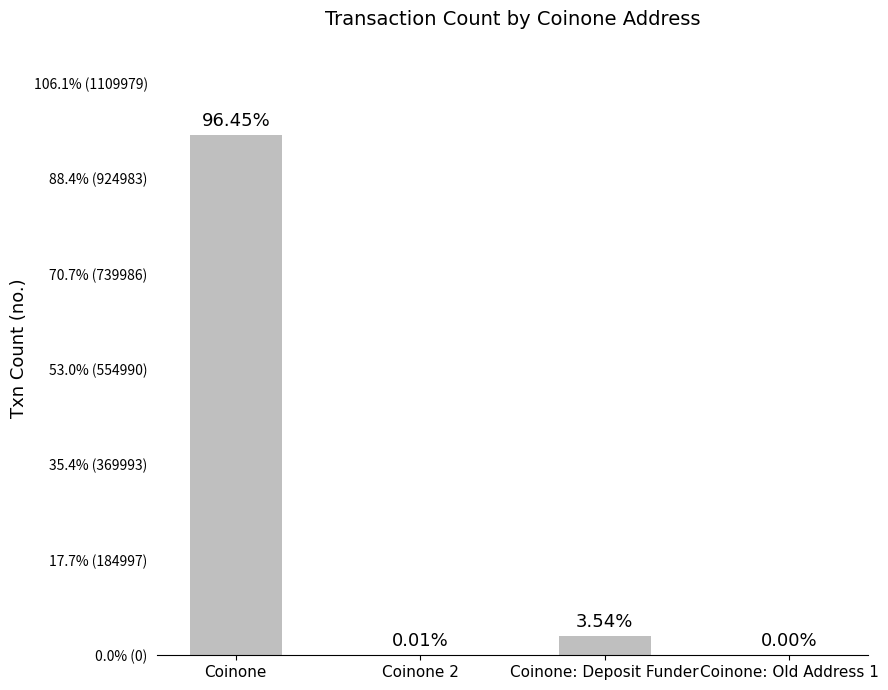

What is the smallest value displayed?

28